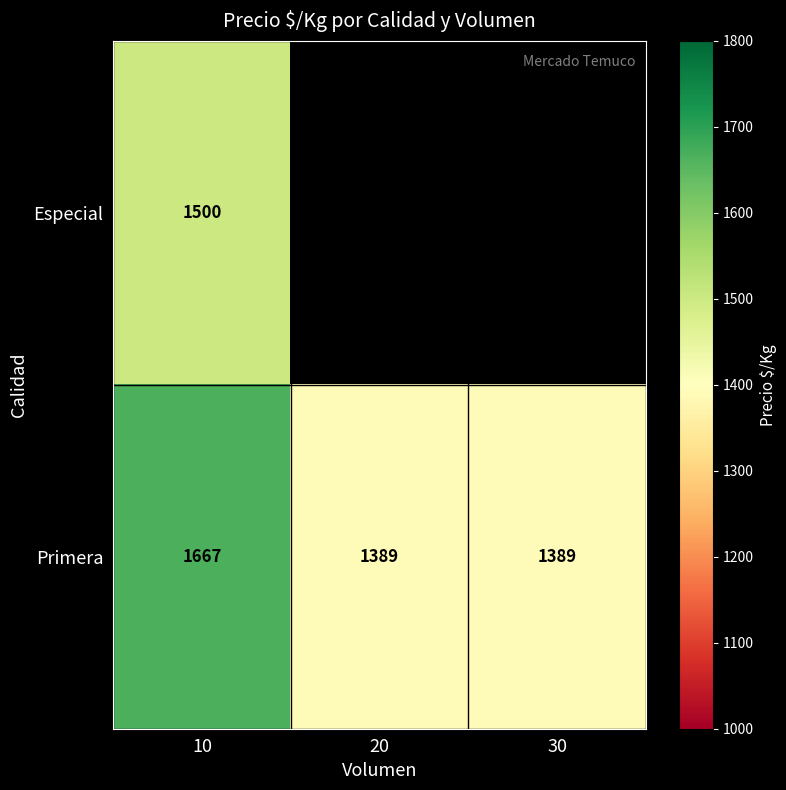

The Primera series shows 1389 at 30. True or false?

True